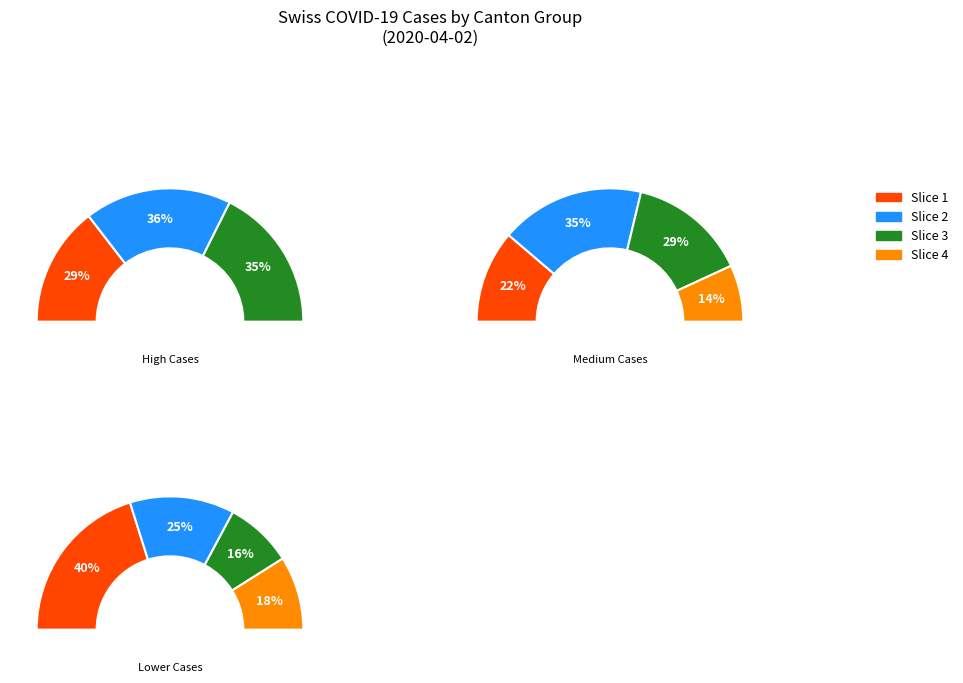

Which category has the biggest portion of the pie?

1